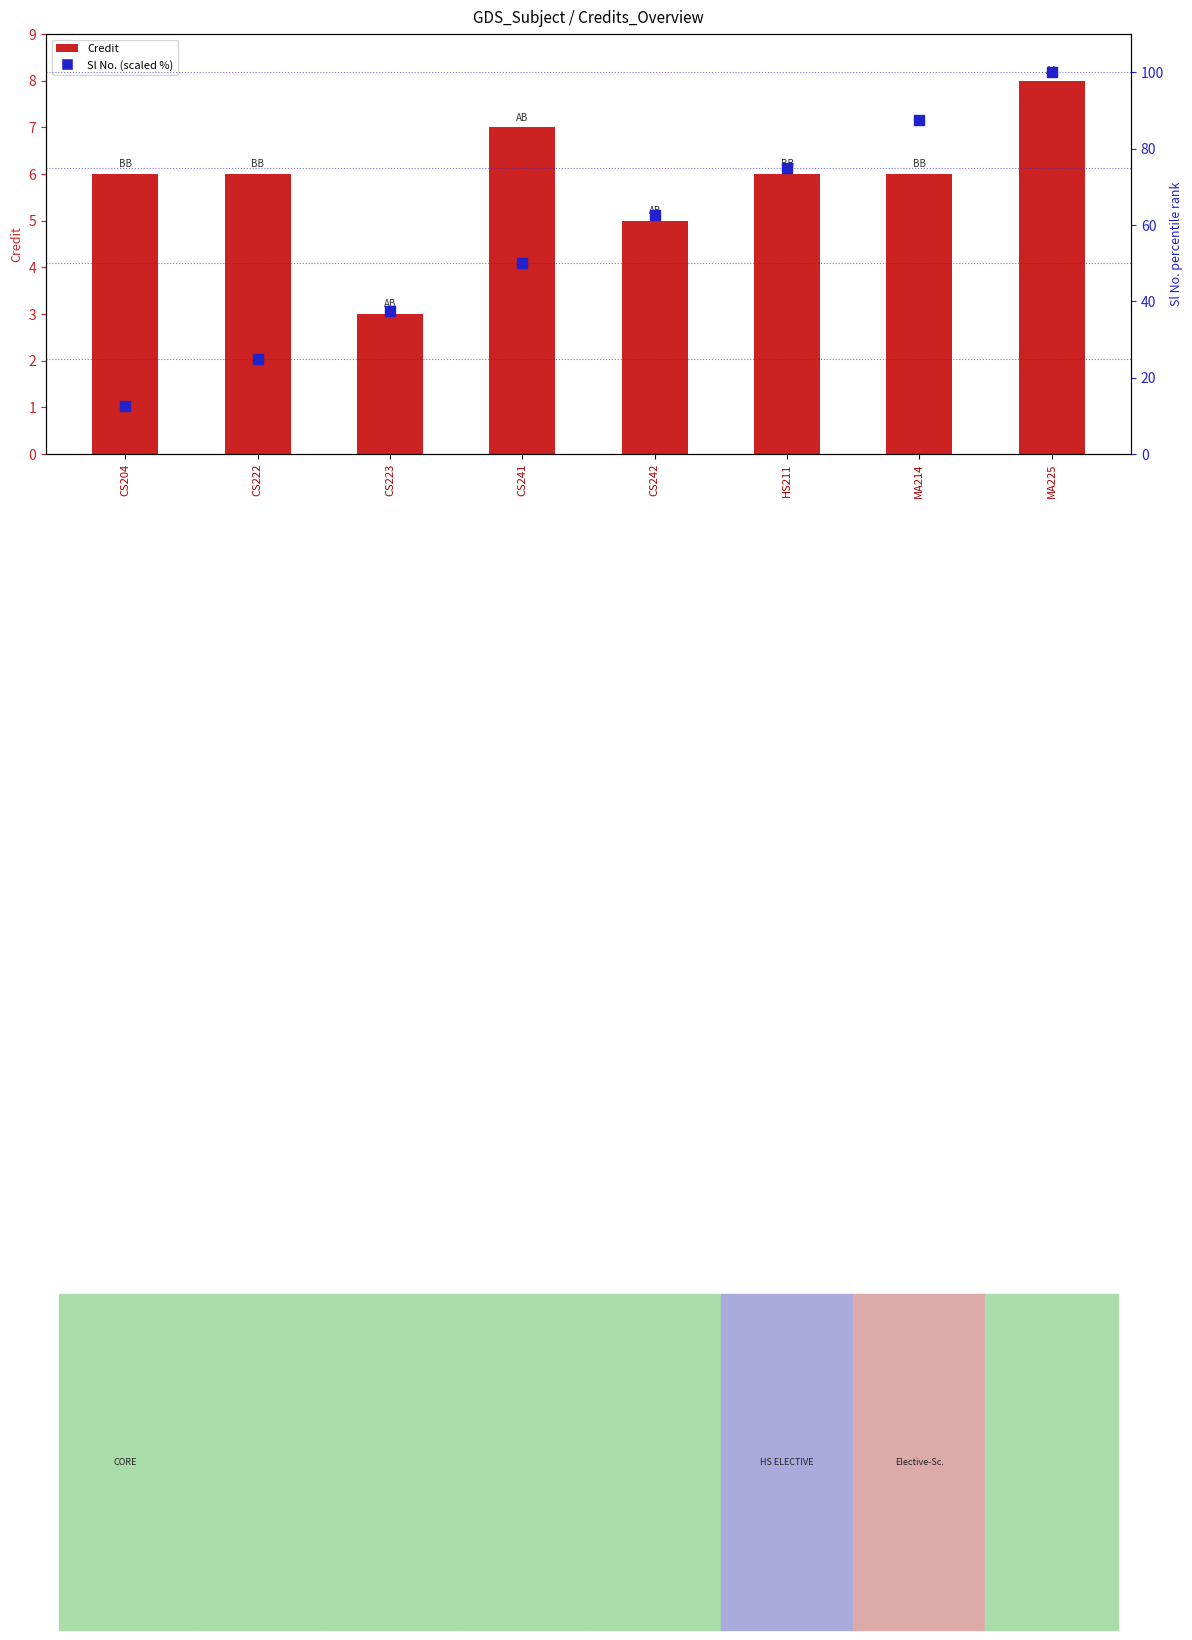

Is the value of Credit at CS241 greater than the value of Sl No. (scaled %) at CS242?

No